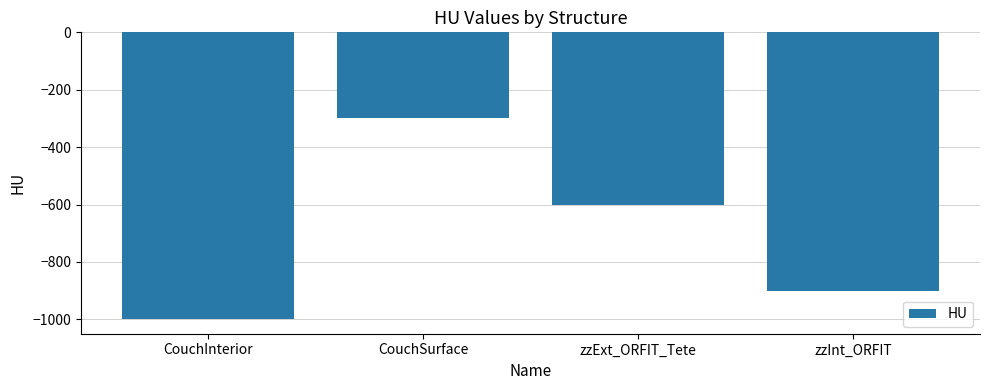

What is the sum of all values?

-2800